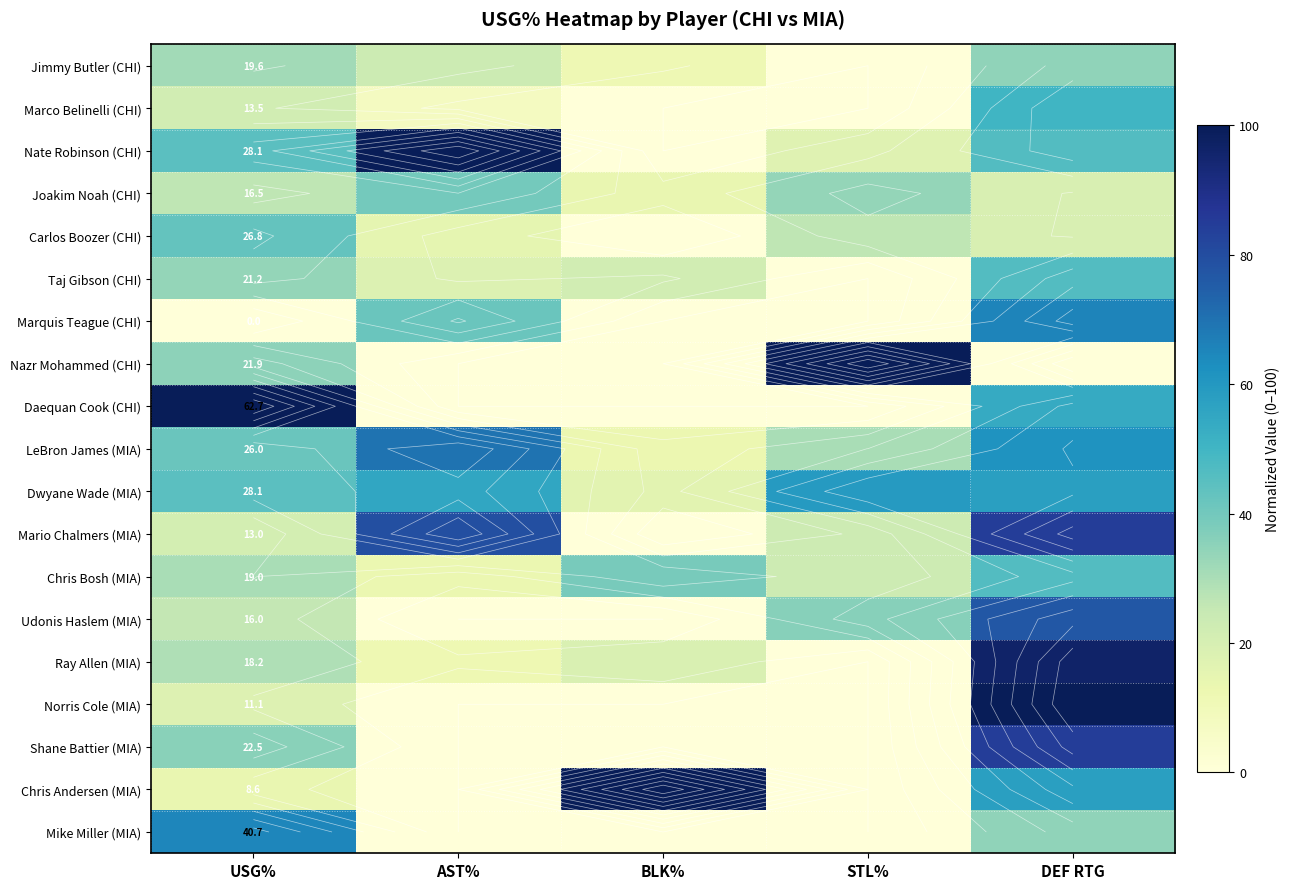

What is the spread (max minus min) of values at DEF RTG?

100.0